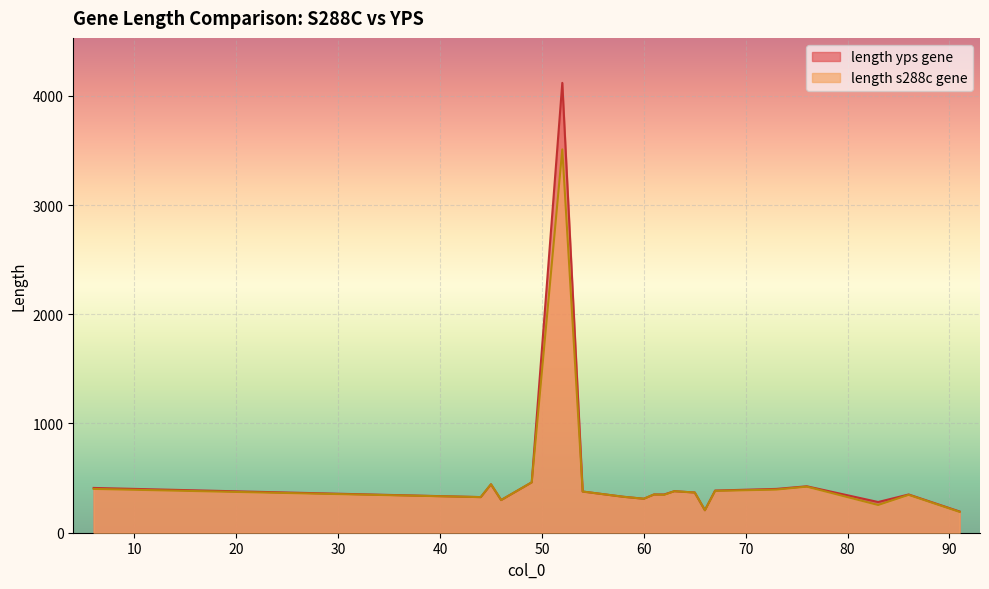

True or false: length yps gene and length s288c gene cross at least once.

False